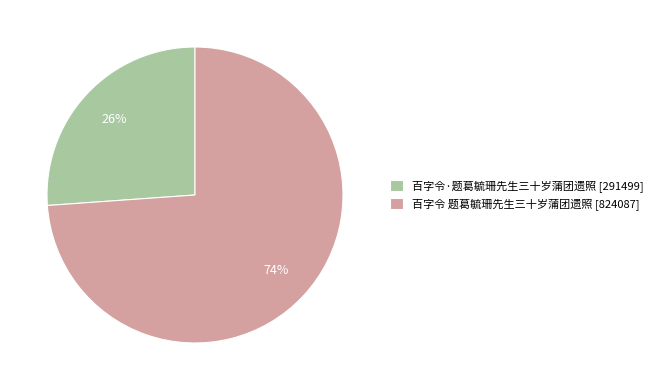

What is the majority slice?

百字令 题葛毓珊先生三十岁蒲团遗照